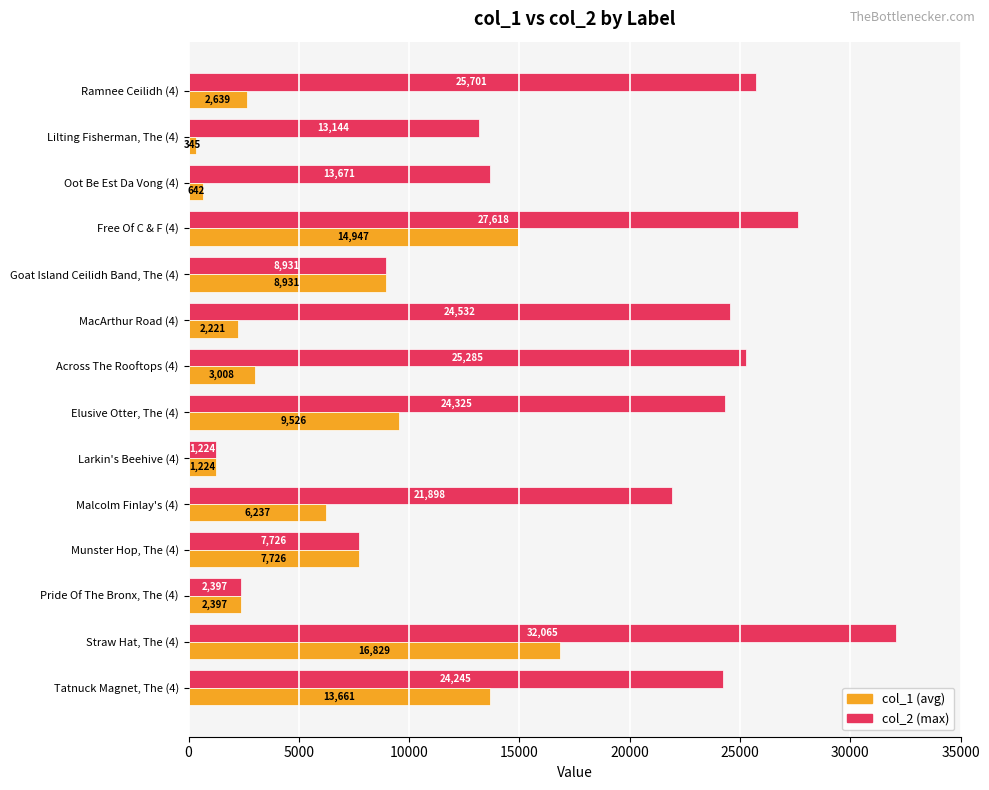

What is the greatest value displayed?

32065